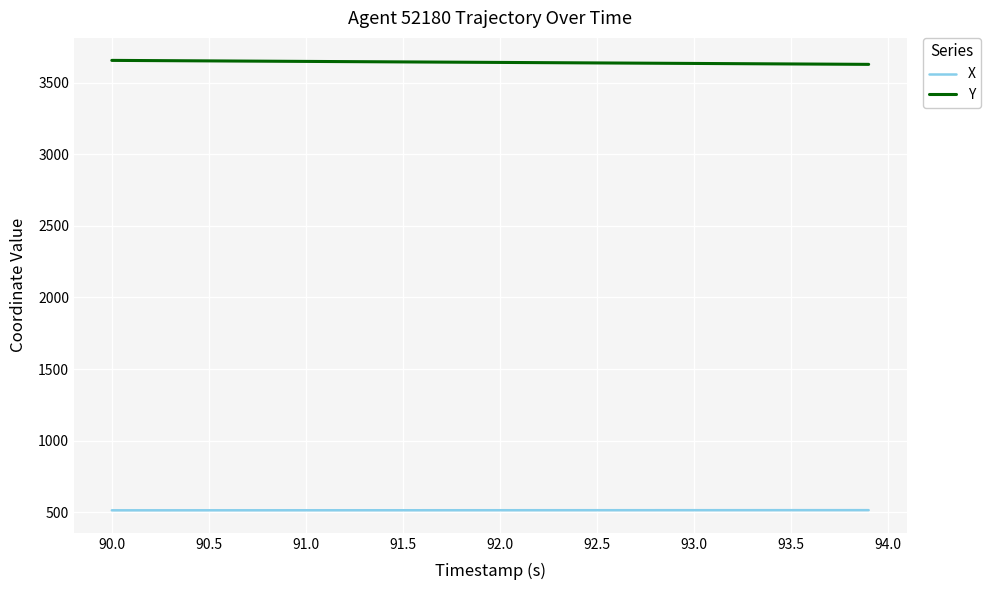

True or false: Y and X intersect in this chart.

False